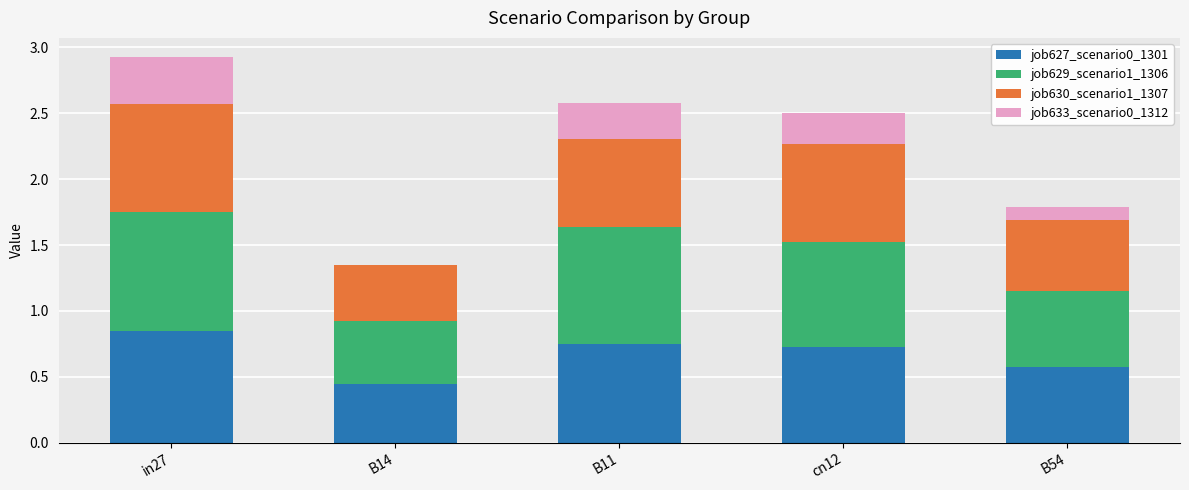

Which category has the highest value in the job627_scenario0_1301 series?

in27